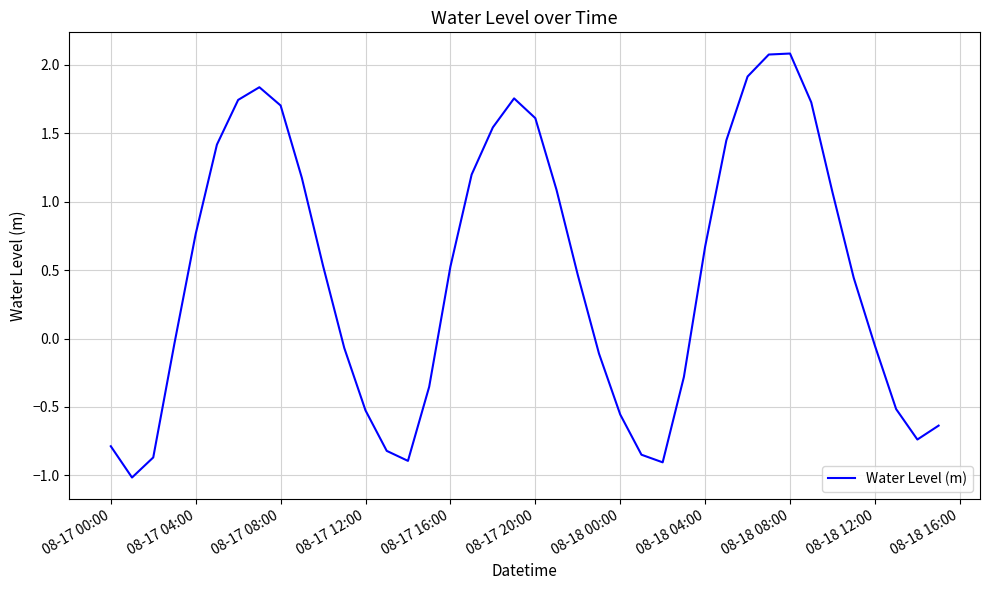

What is the greatest value displayed?

2.1